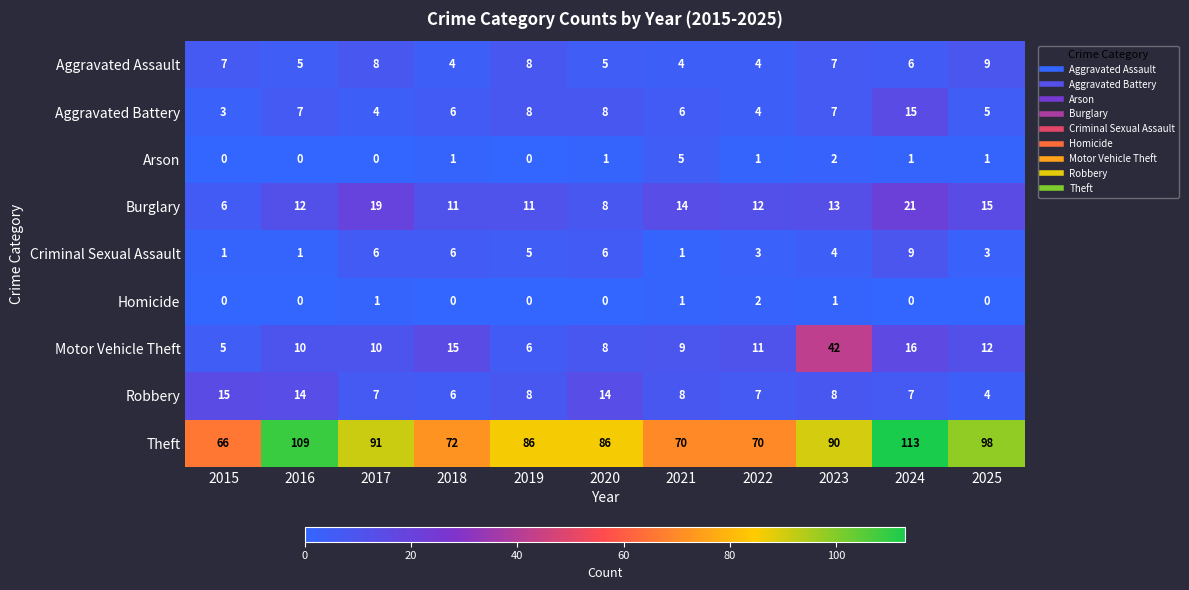

What is the total value across all series at 2022?

114